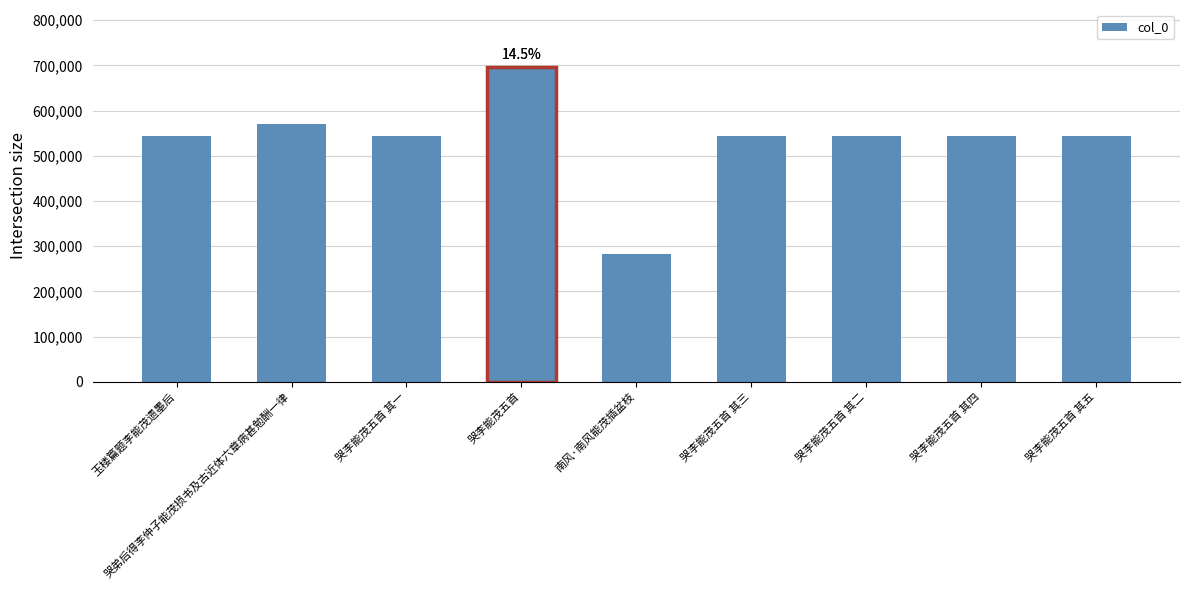

The value at 哭李能茂五首 is 341810. True or false?

False